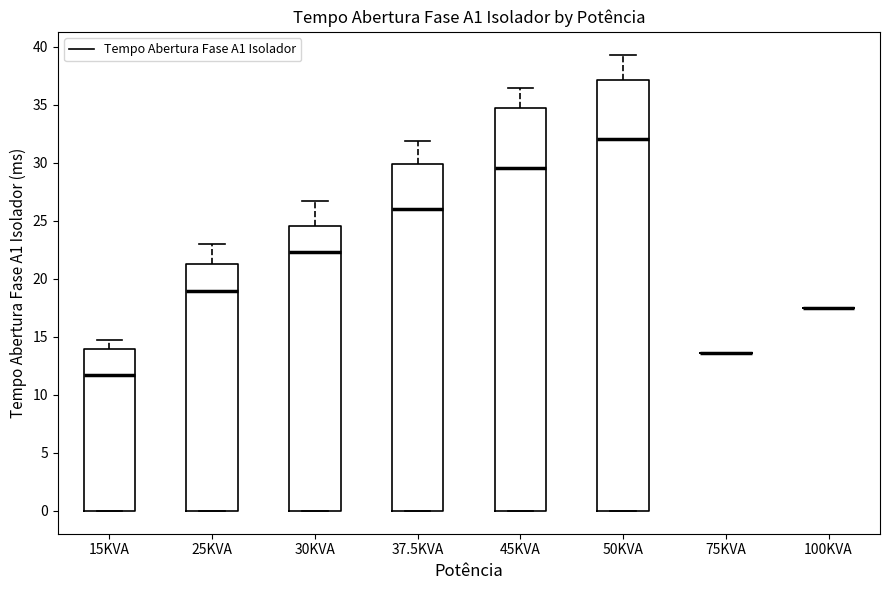

Which box is the tallest, from its lower edge to its upper edge?

50KVA